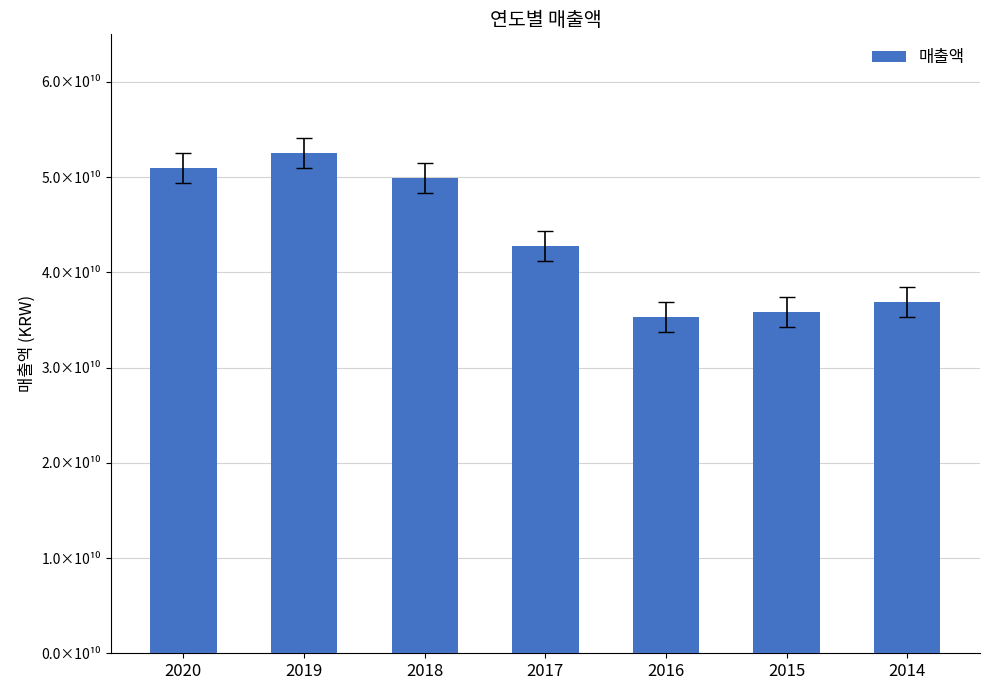

At which category does the chart reach its minimum across all series?

2016